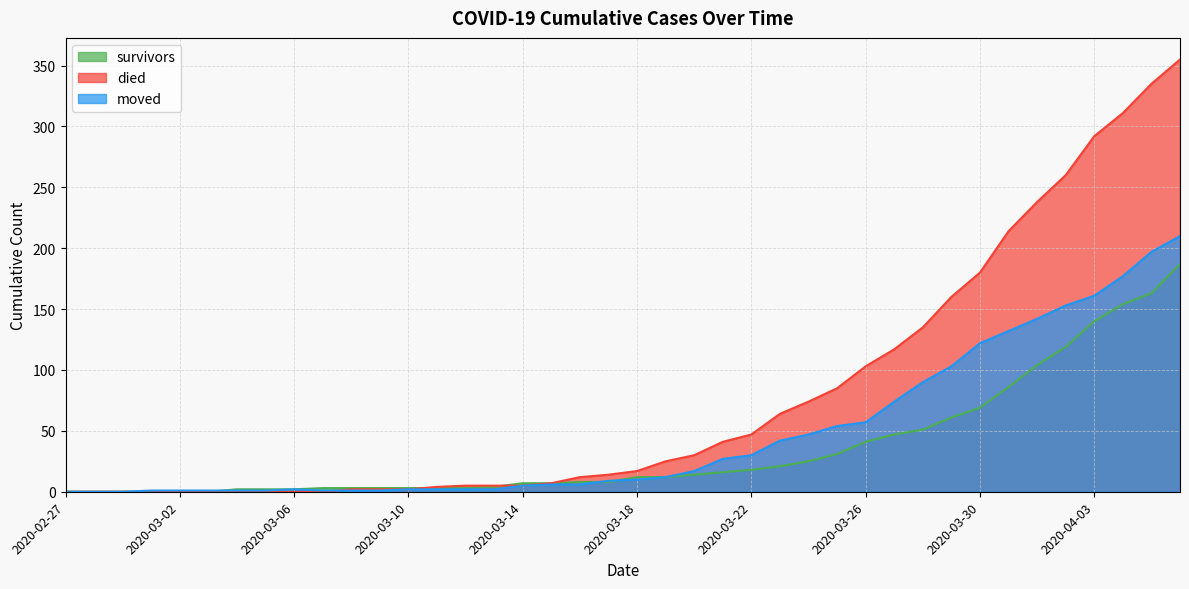

At which category is the sum across all series the highest?

2020-04-06